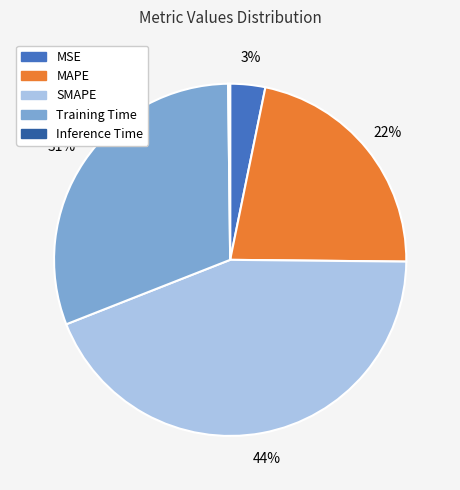

Is it true that SMAPE is 59% of the pie?

False